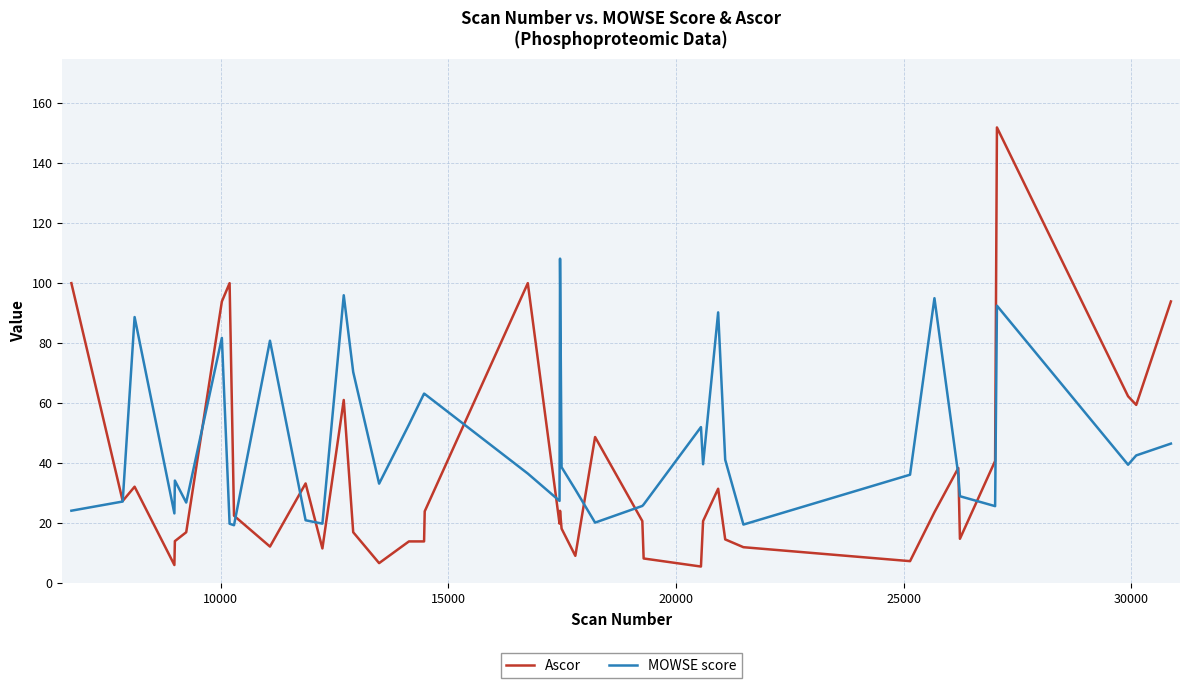

What is the smallest value displayed?

5.5